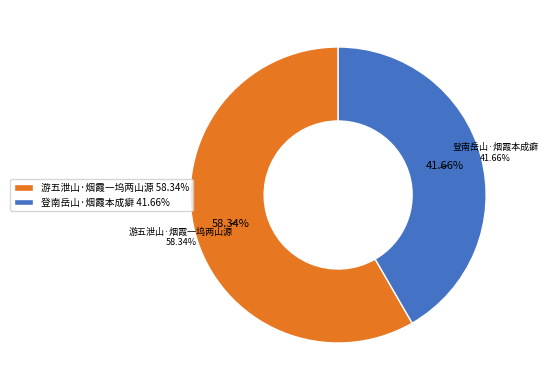

Rank the categories by value from highest to lowest.

游五泄山·烟霞一坞两山源, 登南岳山·烟霞本成癖